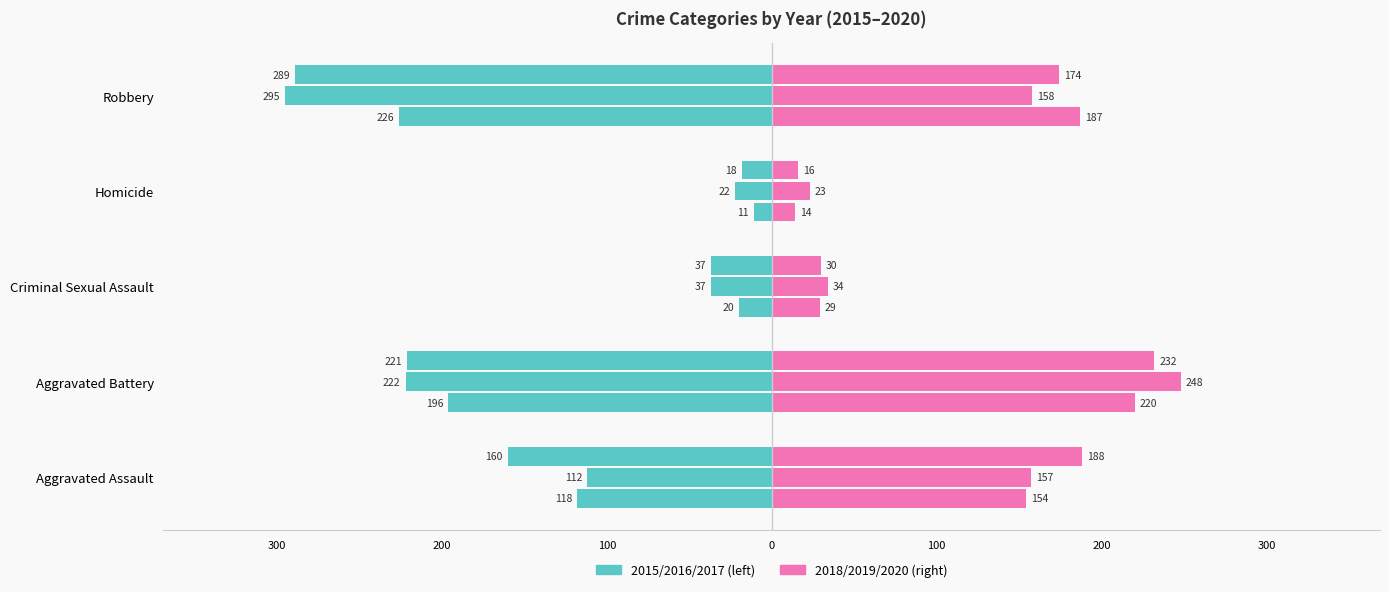

Are the bars horizontal?

Yes